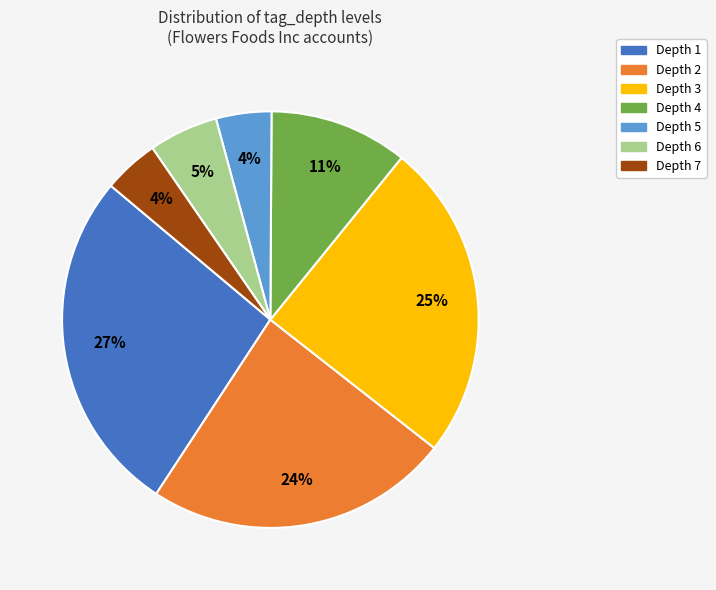

Is there any slice that represents more than half of the pie?

No